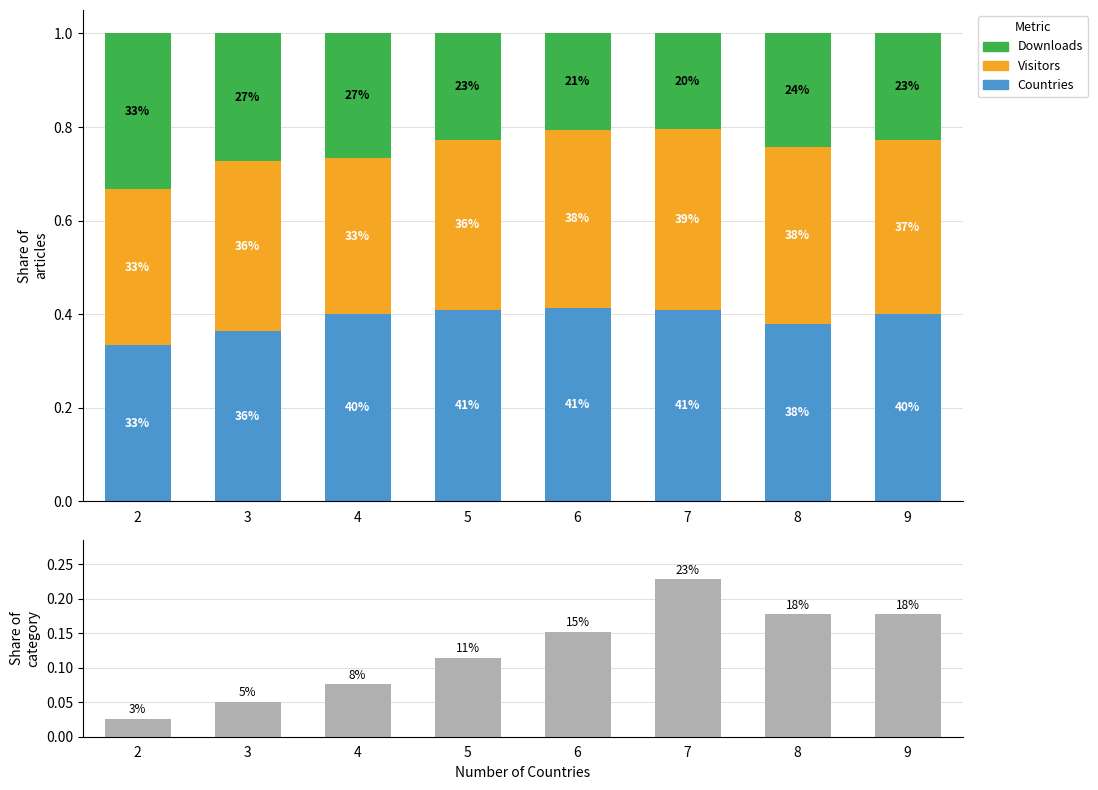

At how many categories does at least one series exceed 0?

8